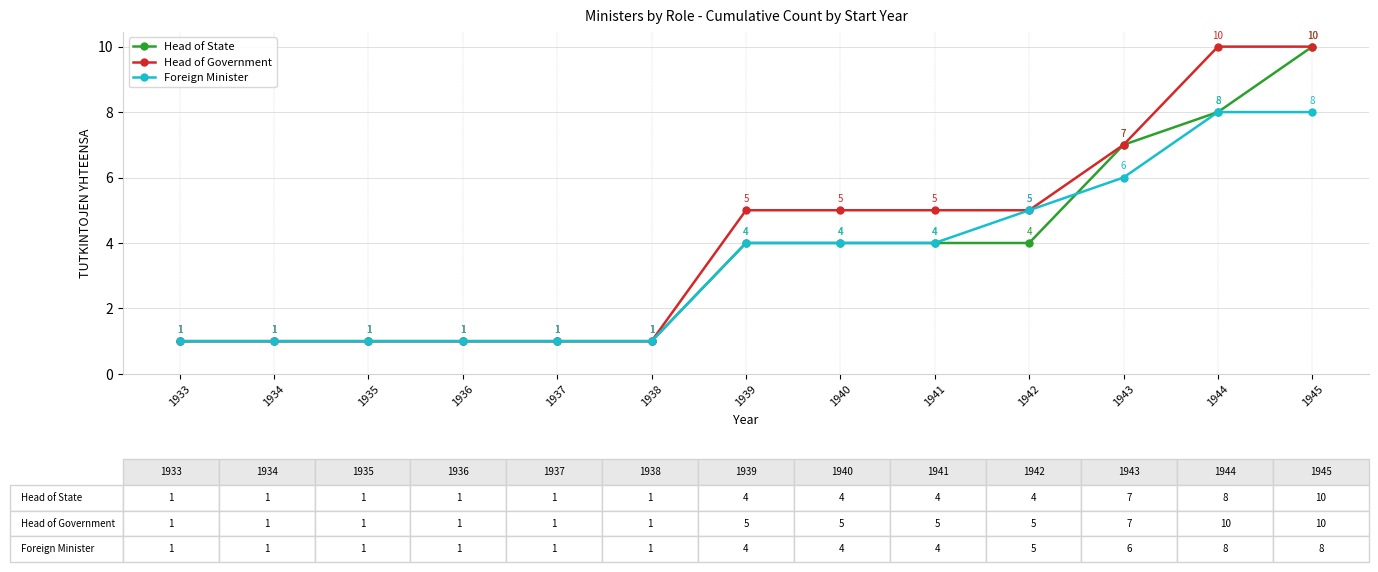

Which series ends up on top after the final intersection of Head of State and Foreign Minister?

Head of State